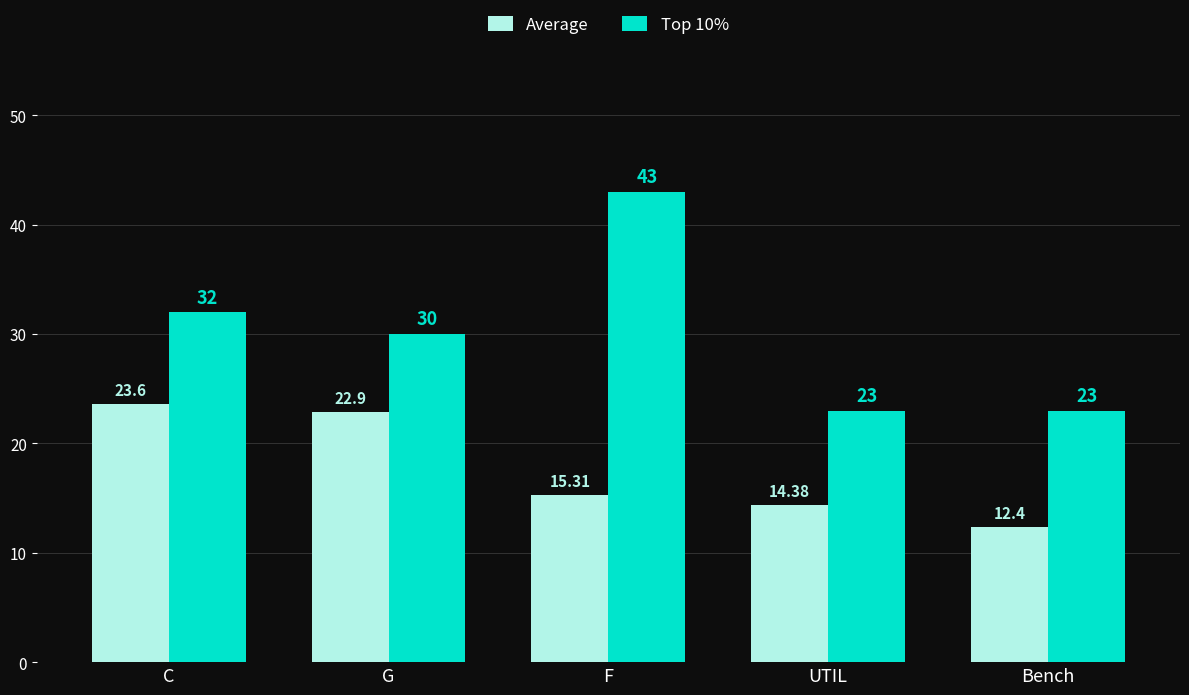

What is the label of the 2nd bar from the left?

G